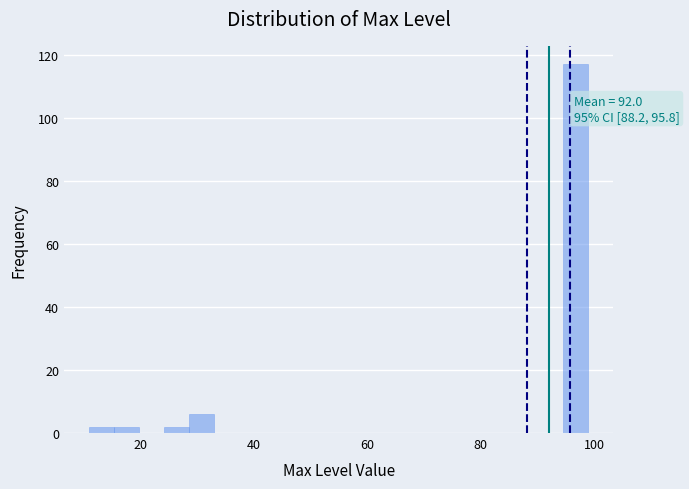

Read against the x-axis, roughly where is the centre of the tallest bar?

96